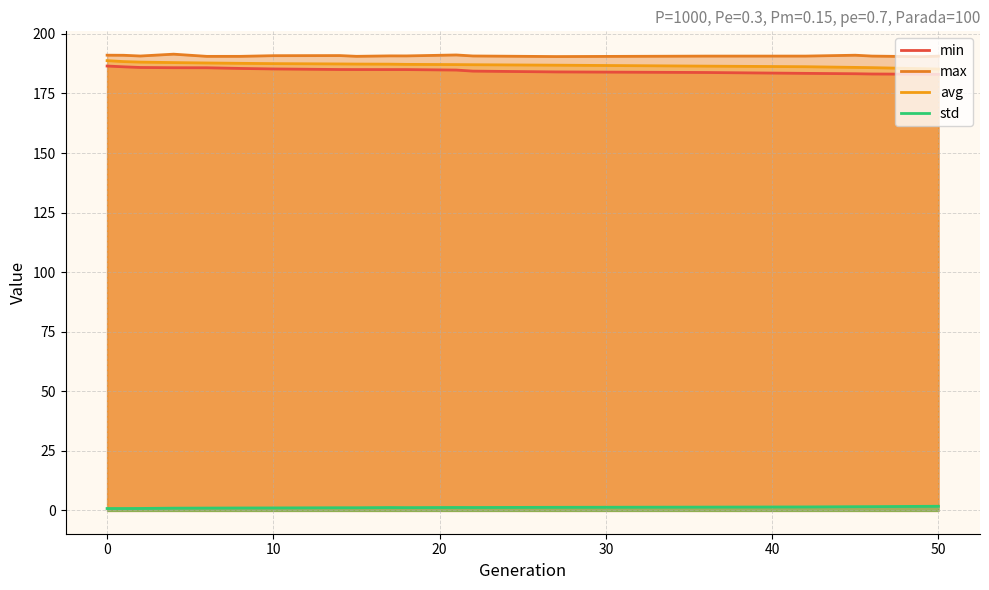

Is it true that min equals 286.8 at 9?

False